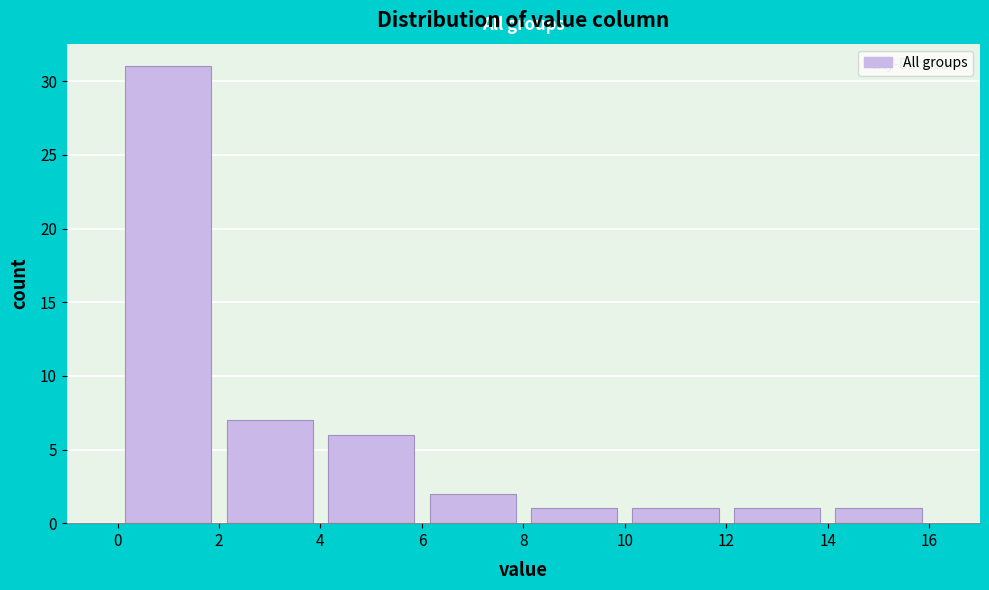

Reading left to right, transcribe this chart: for each bar, give the range it covers on the x-axis and its height. The values are not printed on the chart, so give them approximately, as read against the axis.

0 to 2: 31
2 to 4: 7
4 to 6: 6
6 to 8: 2
8 to 10: 1
10 to 12: 1
12 to 14: 1
14 to 16: 1